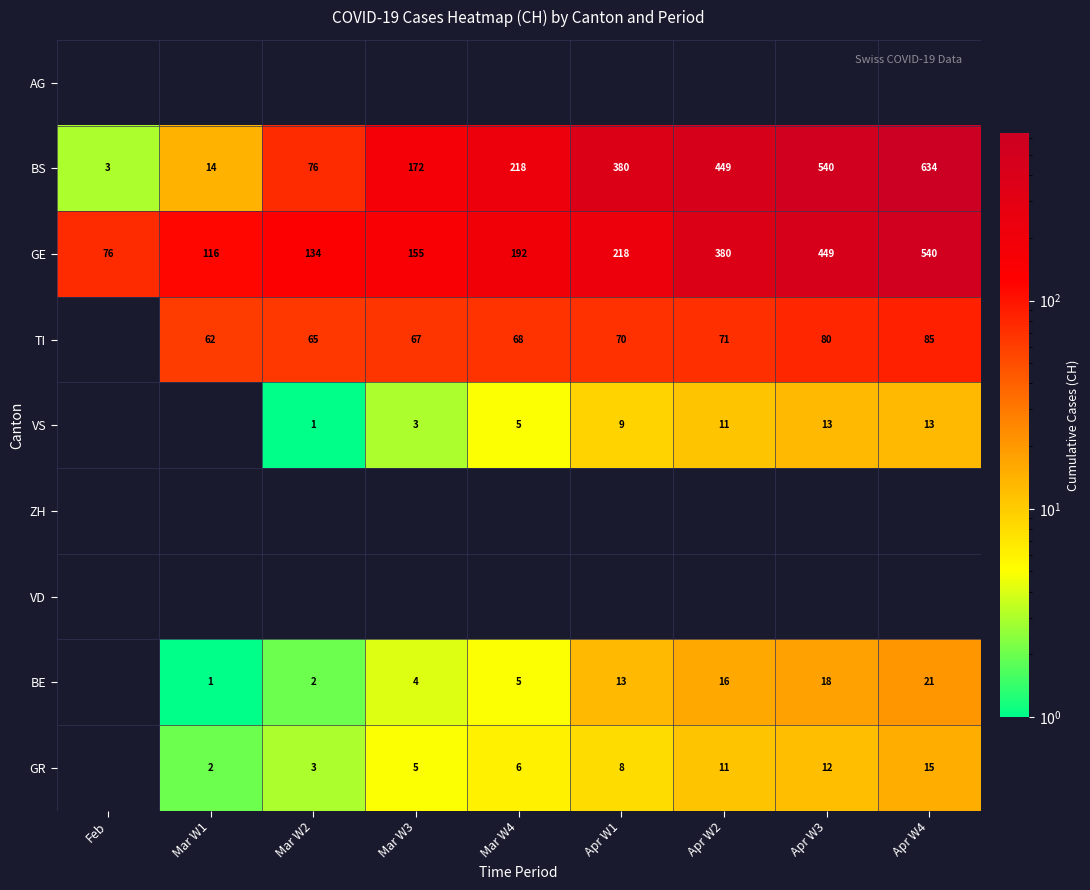

The value of BS at Apr W4 is 634. True or false?

True